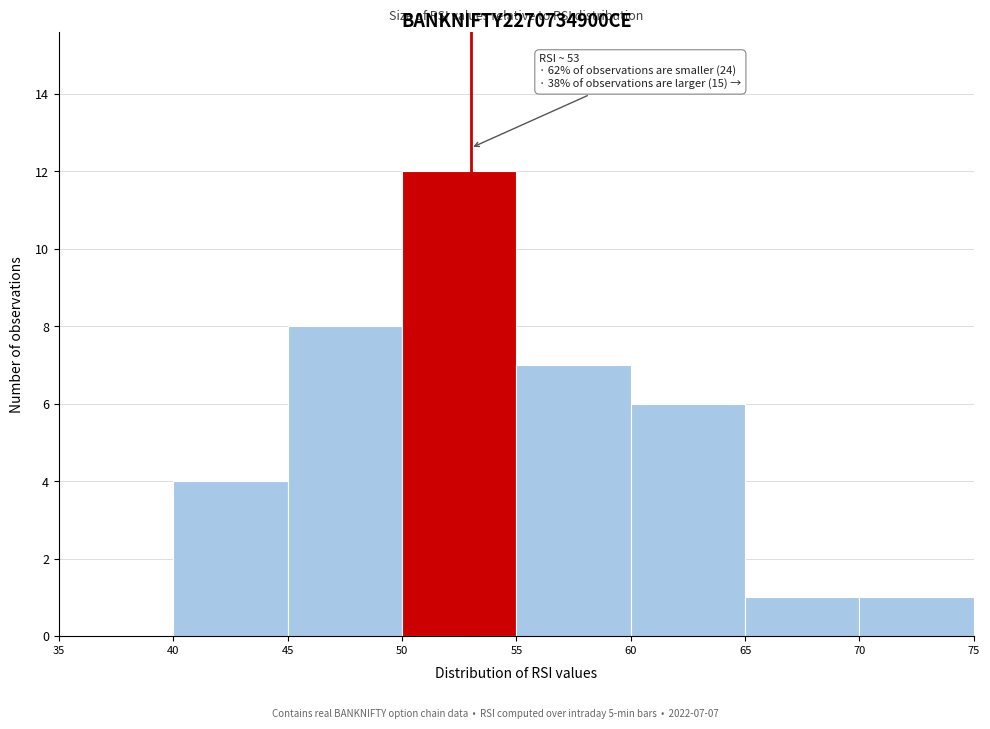

Over which range of the x-axis is the bar tallest?

50 to 55